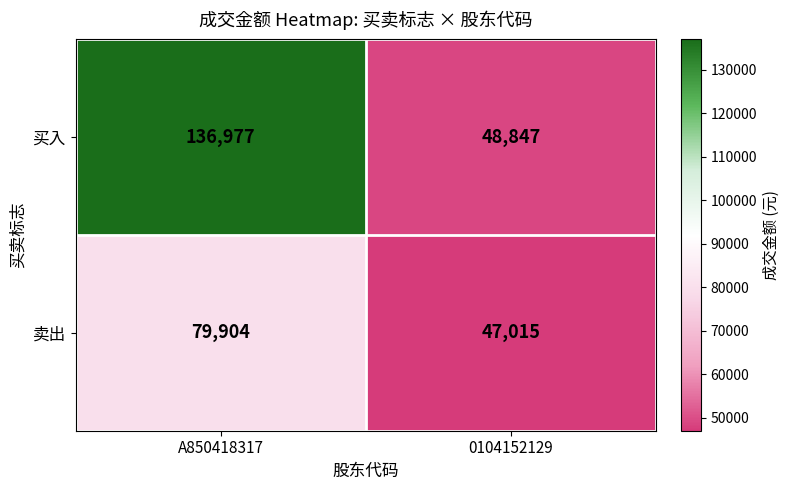

How many data points does each series have?

2